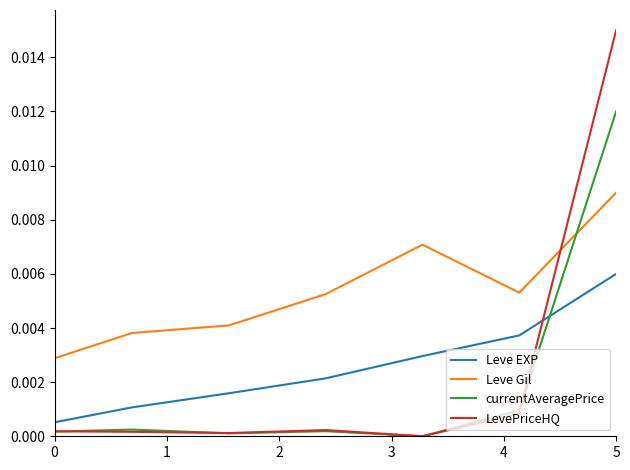

How many times do LevePriceHQ and Leve EXP cross each other?

1